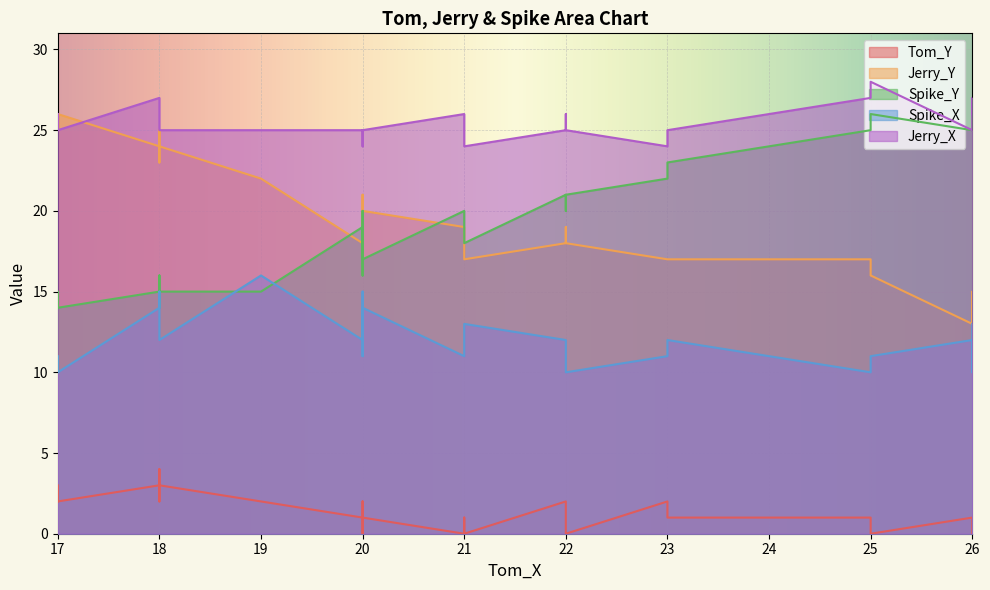

True or false: Tom_Y and Spike_X cross at least once.

False